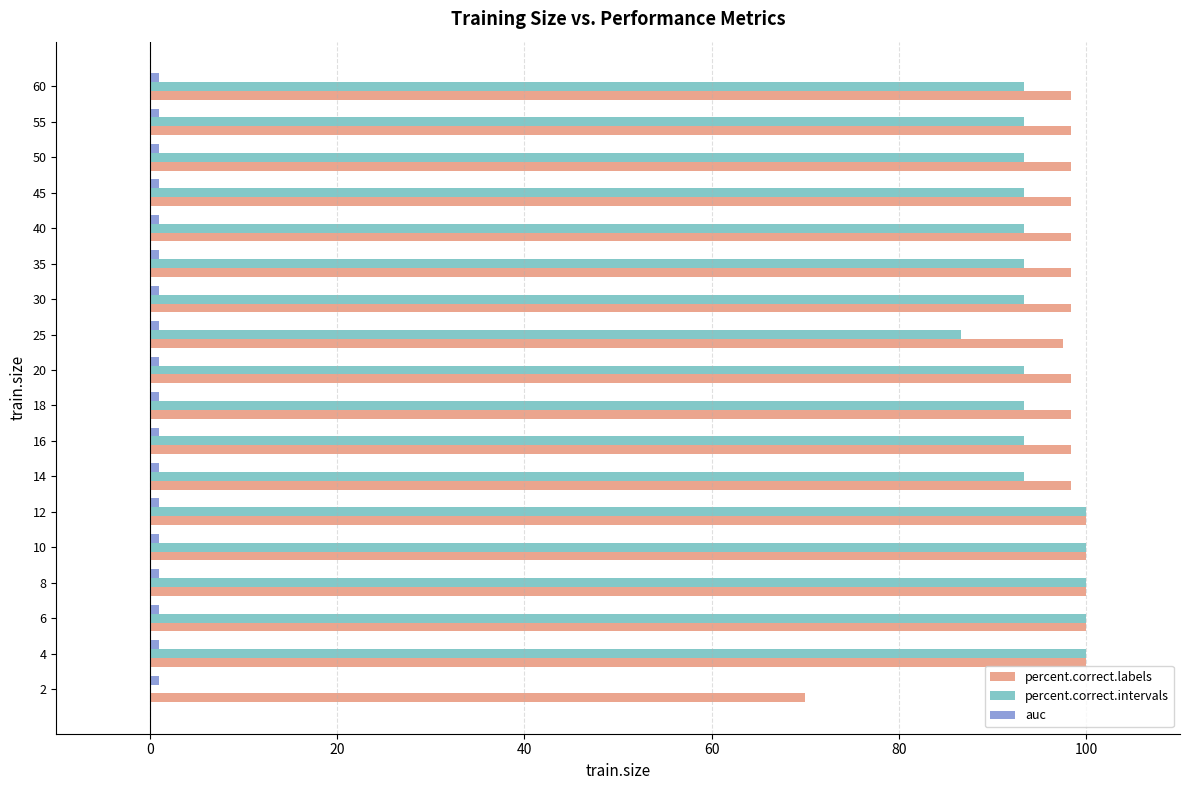

What is the maximum value for percent.correct.labels?

100.0